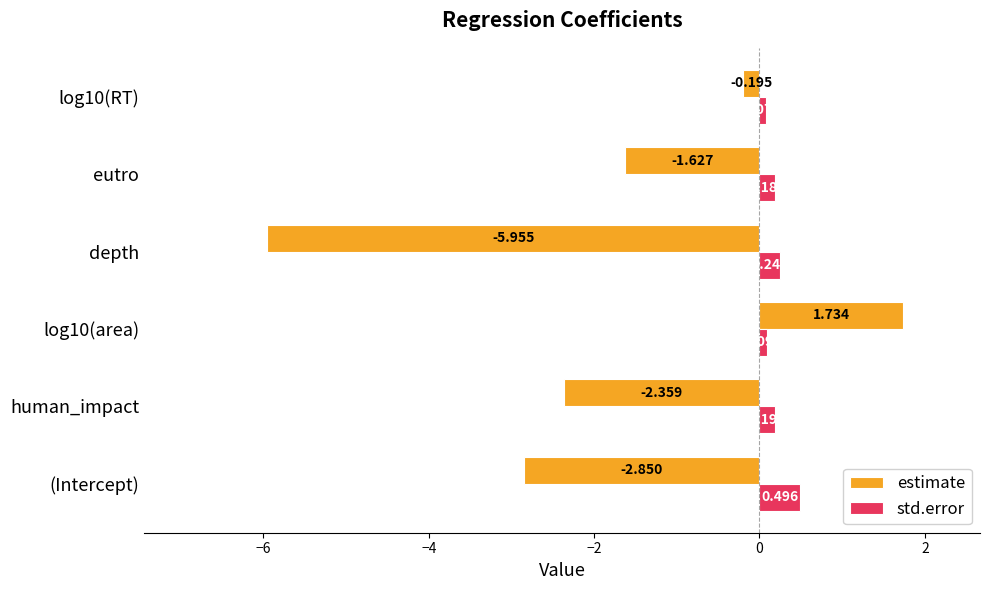

List the labels in order of estimate value, largest first.

log10(area), log10(RT), eutro, human_impact, (Intercept), depth